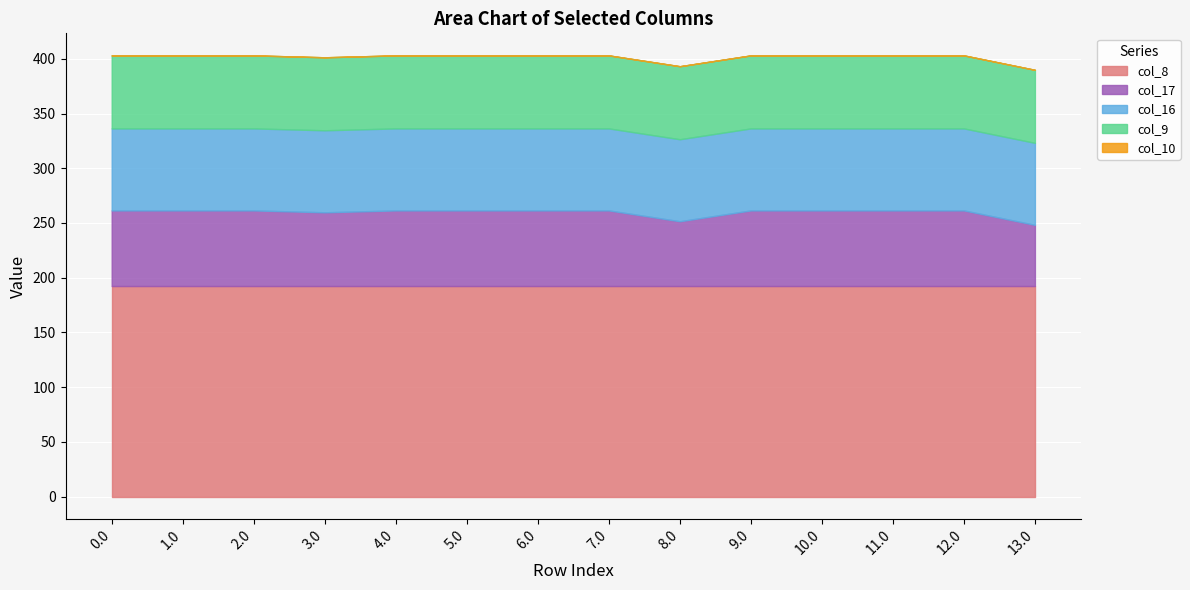

What are all the series names shown in the legend?

col_8, col_17, col_16, col_9, col_10